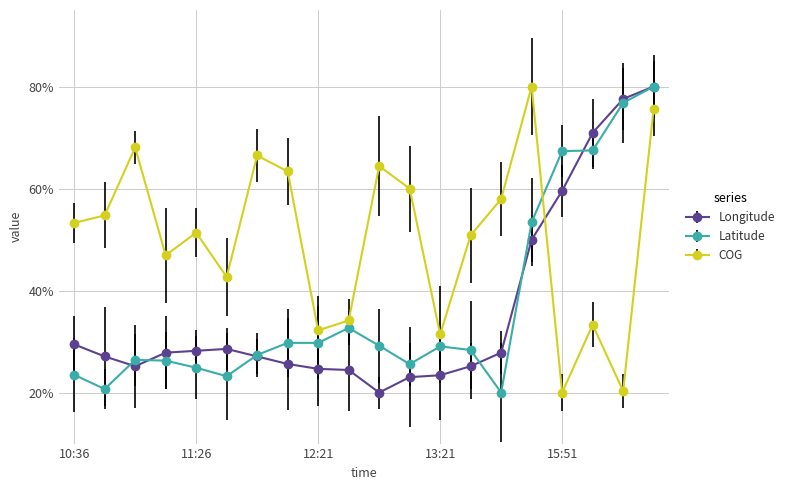

What are all the series names shown in the legend?

Longitude, Latitude, COG